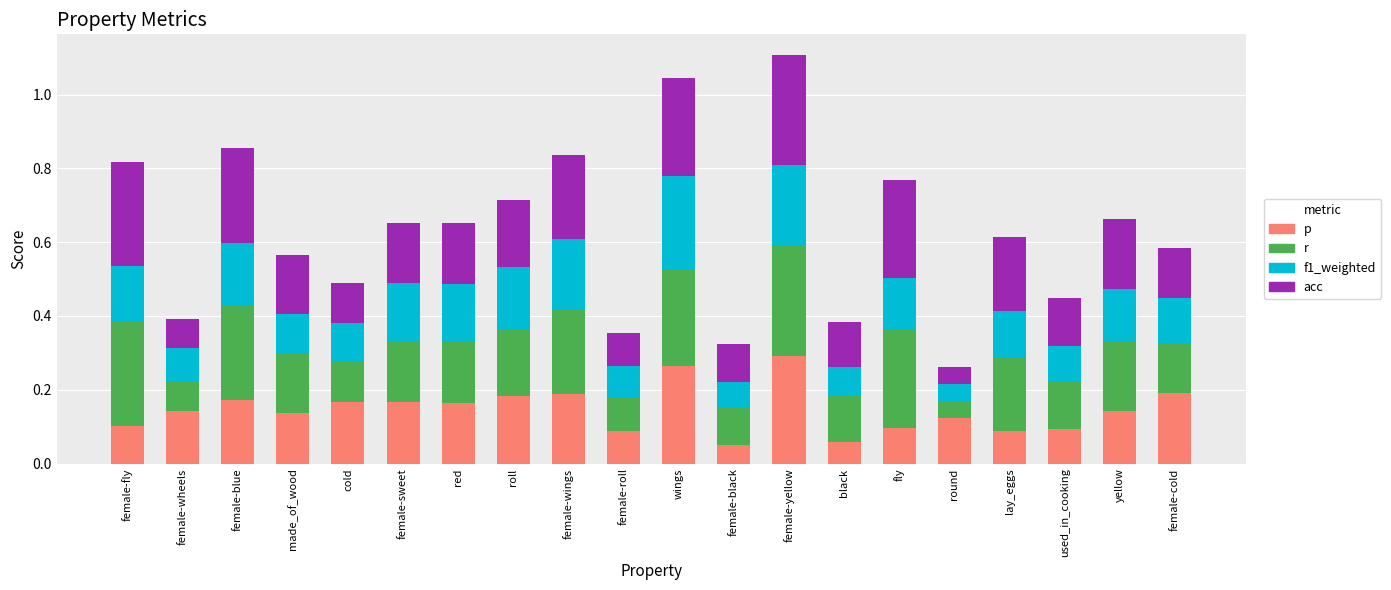

Does the chart contain any negative values?

No